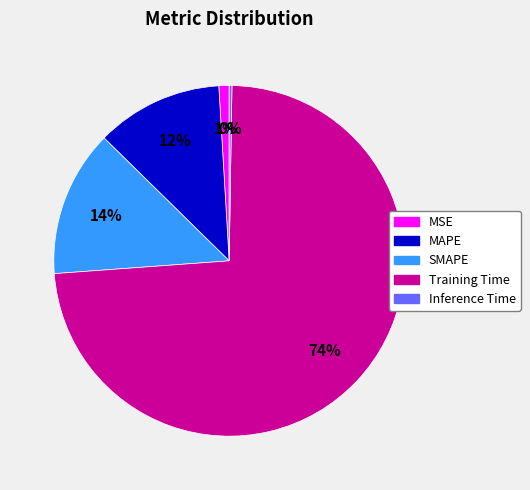

To the nearest percent, what is the difference between the largest and smallest slice percentages?

73%